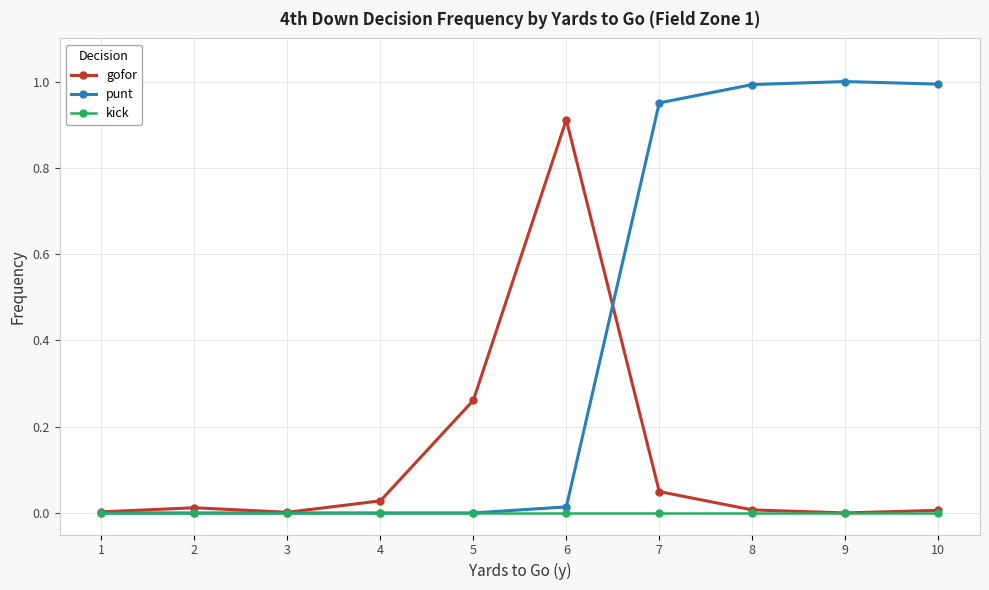

True or false: punt has a value of 1.5 at 9.

False